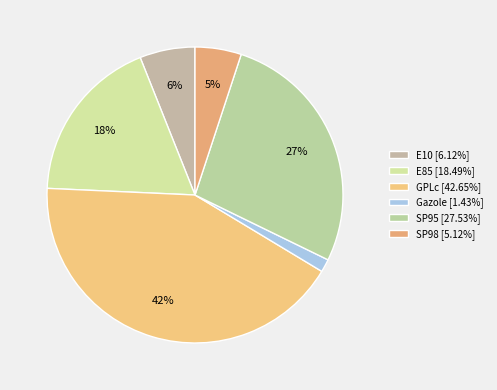

Does E10 represent more than half of the total?

No